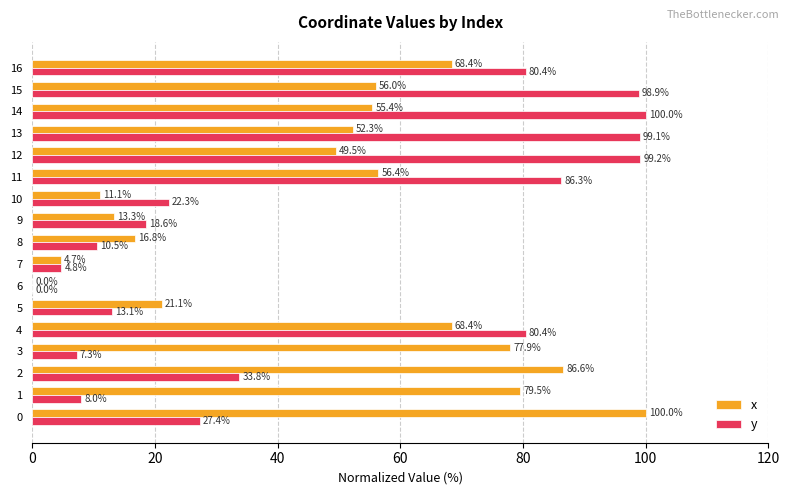

What is the approximate value of x at 14?

55.4